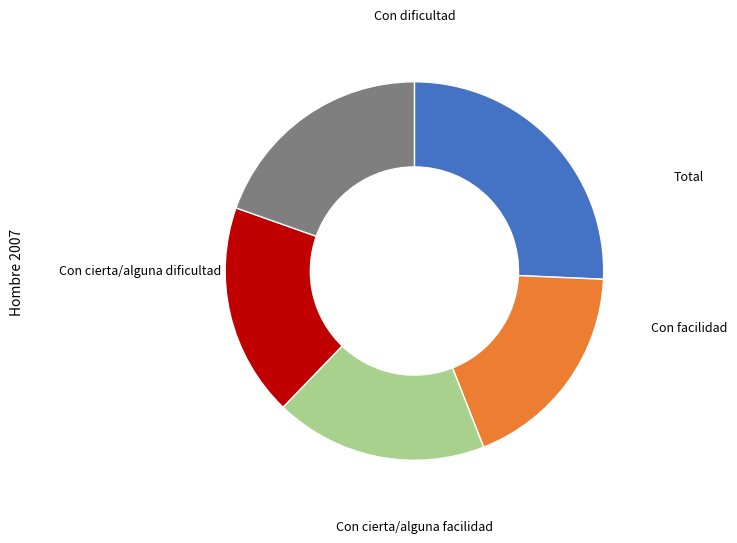

How many segments does this pie chart have?

5